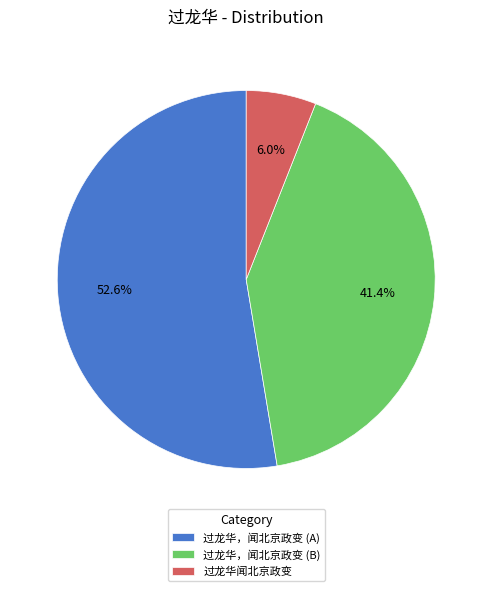

Which slice is the smallest?

过龙华闻北京政变